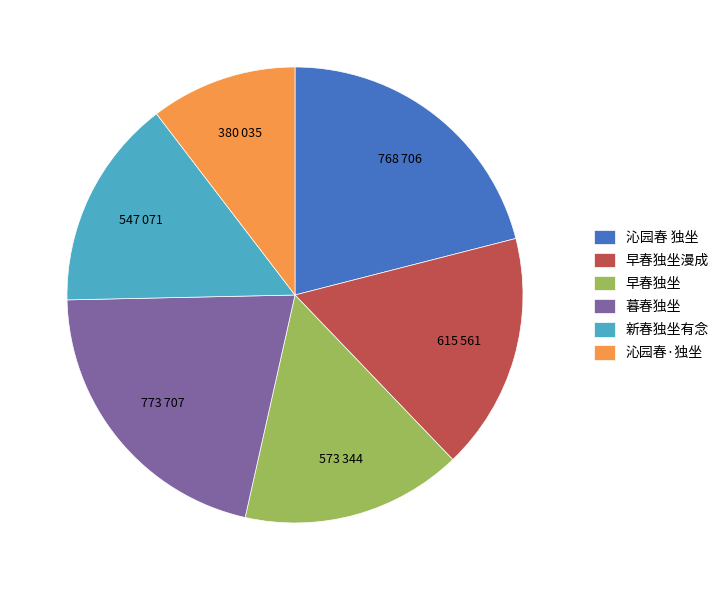

Is the sum of 早春独坐 and 沁园春·独坐 greater than half?

No